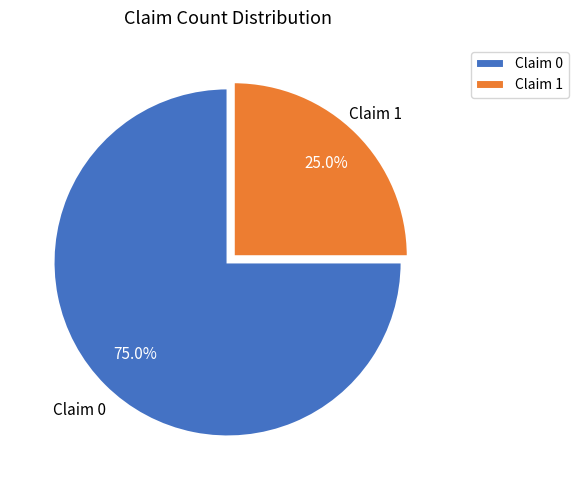

Which slice represents more than half of the pie?

Claim 0